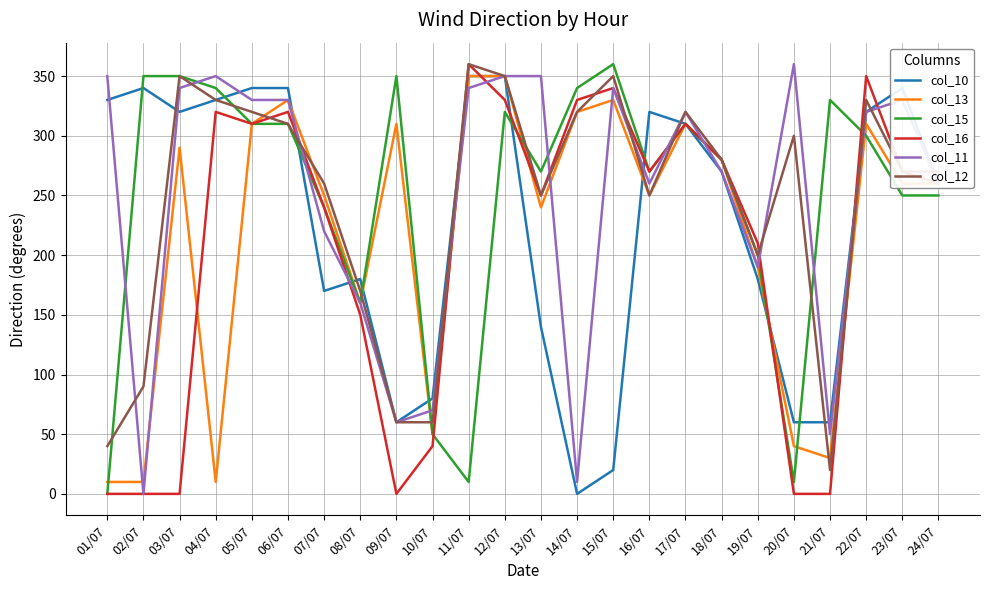

Reading right to left, extract all data points from this chart.

col_10: 260	340	320	60	60	180	270	310	320	20	0	140	350	350	80	60	180	170	340	340	330	320	340	330
col_13: 260	260	310	30	40	190	280	310	250	330	320	240	350	350	50	310	160	250	330	310	10	290	10	10
col_15: 250	250	300	330	10	200	280	310	270	360	340	270	320	10	50	350	160	240	310	310	340	350	350	0
col_16: 260	270	350	0	0	210	280	310	270	340	330	250	330	360	40	0	150	240	320	310	320	0	0	0
col_11: 260	330	320	50	360	190	270	320	260	340	10	350	350	340	70	60	160	220	330	330	350	340	0	350
col_12: 270	270	330	20	300	200	280	320	250	350	320	250	350	360	60	60	170	260	310	320	330	350	90	40